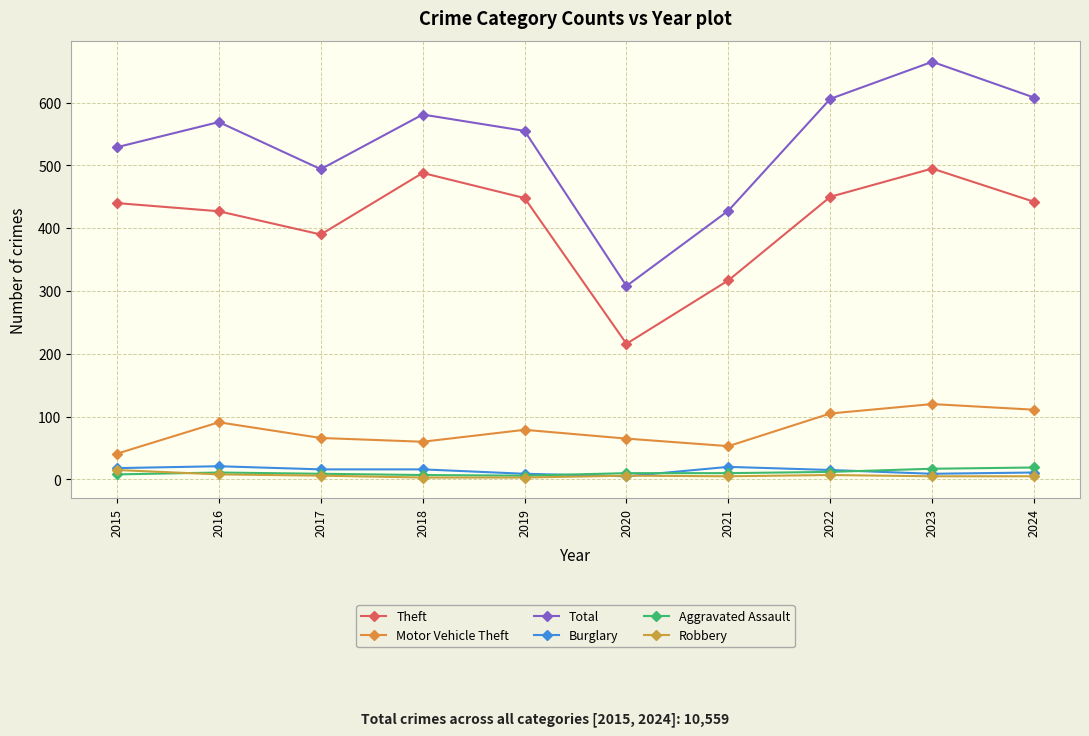

Where is the first local minimum for Robbery?

2021